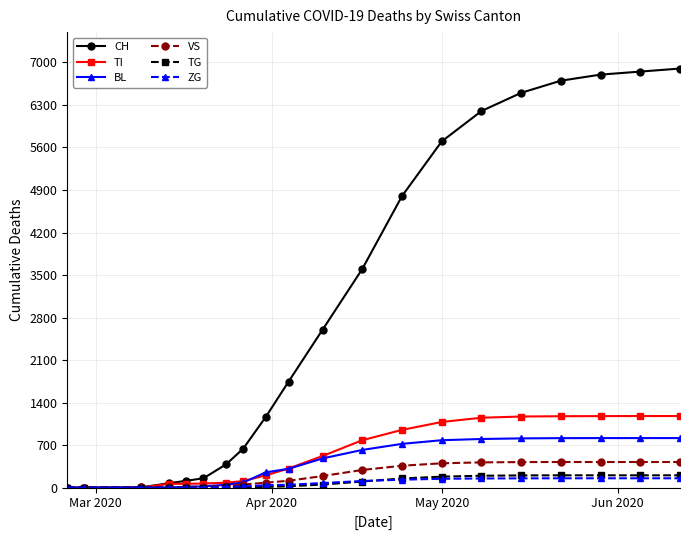

Which series has the largest range (max minus min)?

CH